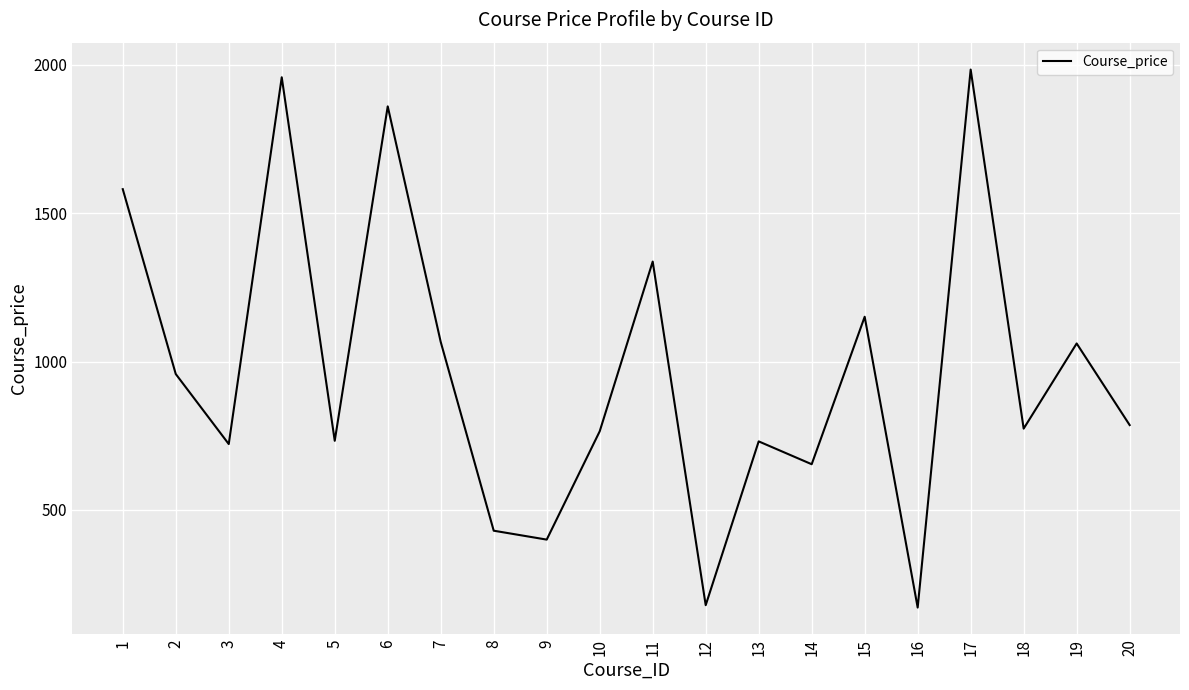

What is the sum of all values?

19301